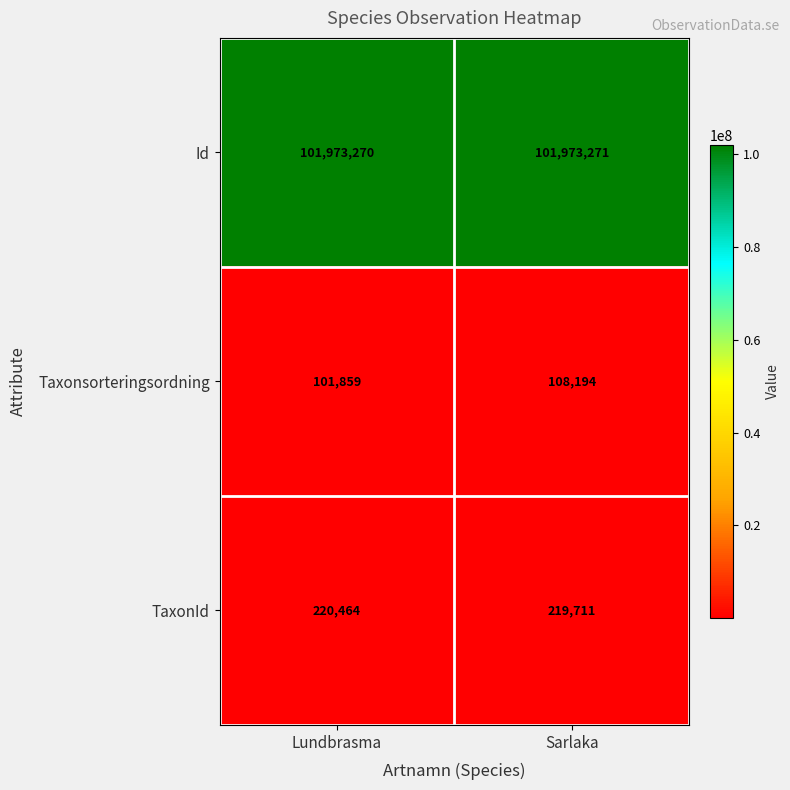

Read the TaxonId value at Sarlaka.

219711